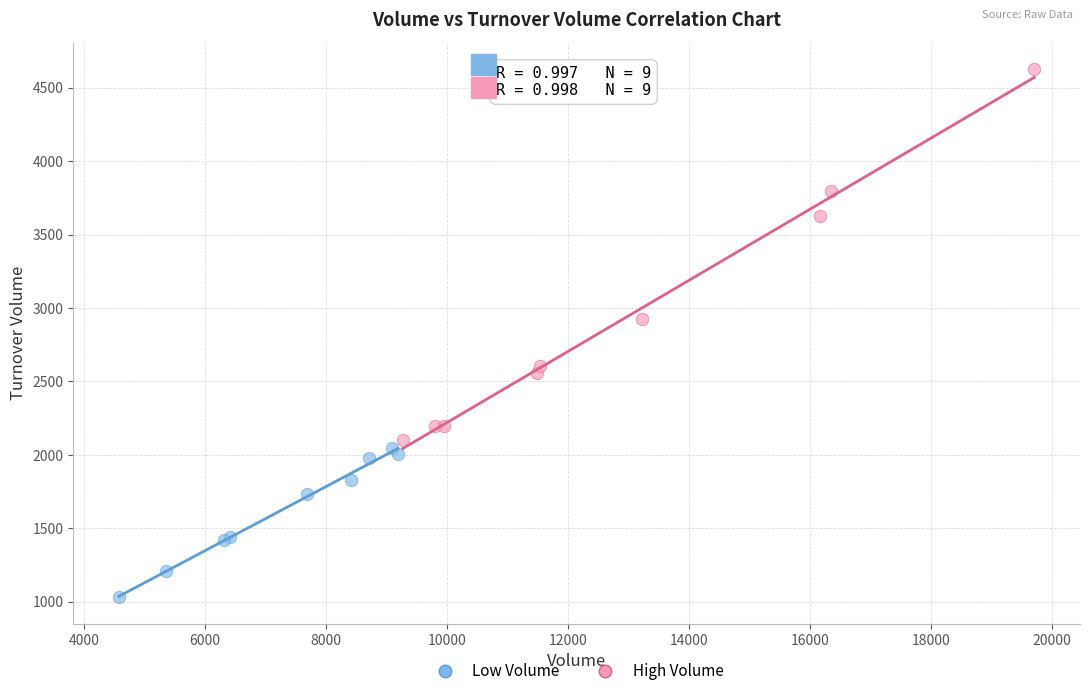

Which series has the widest spread of Y values?

High Volume